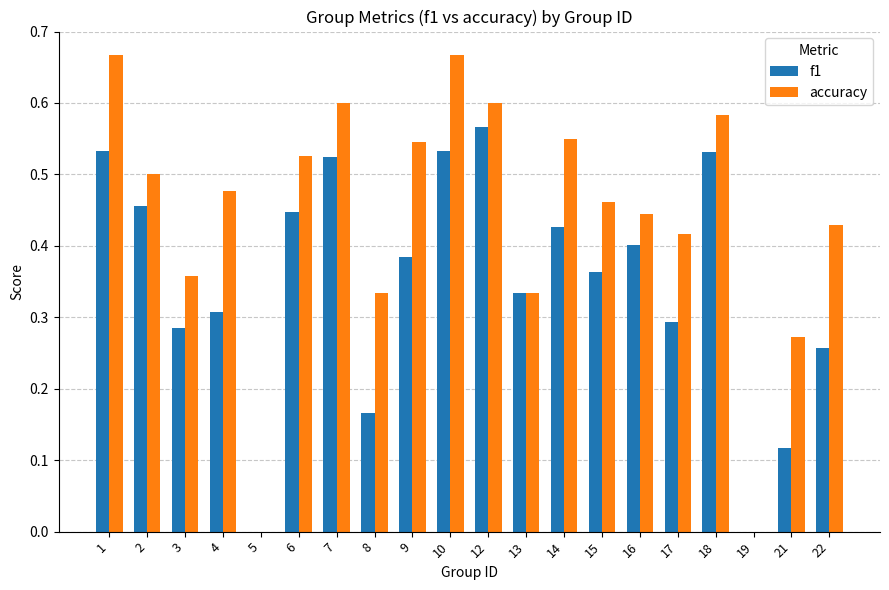

Are the bars horizontal?

No